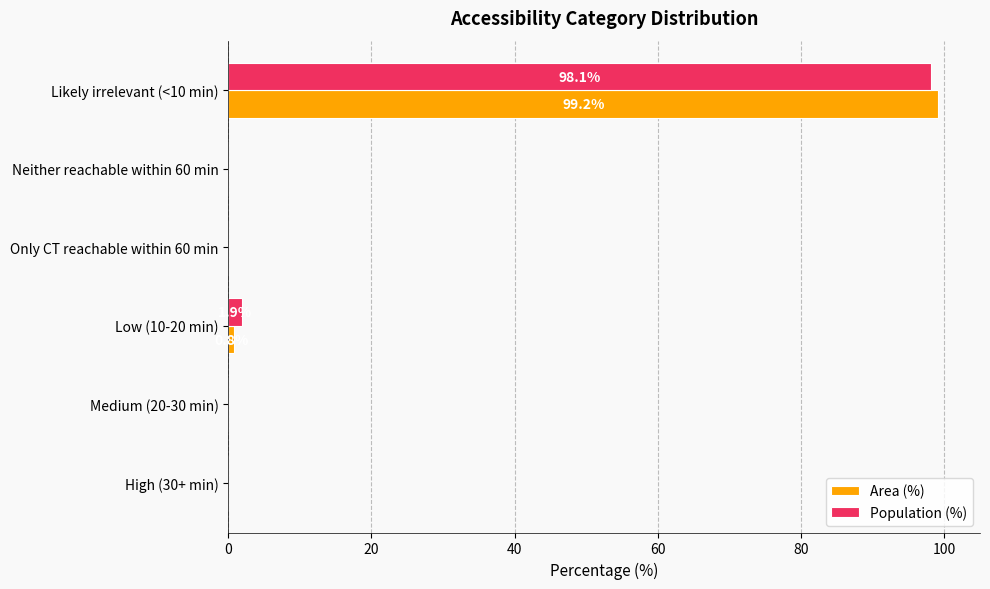

The Population (%) series shows 1.9 at Low (10-20 min). True or false?

True